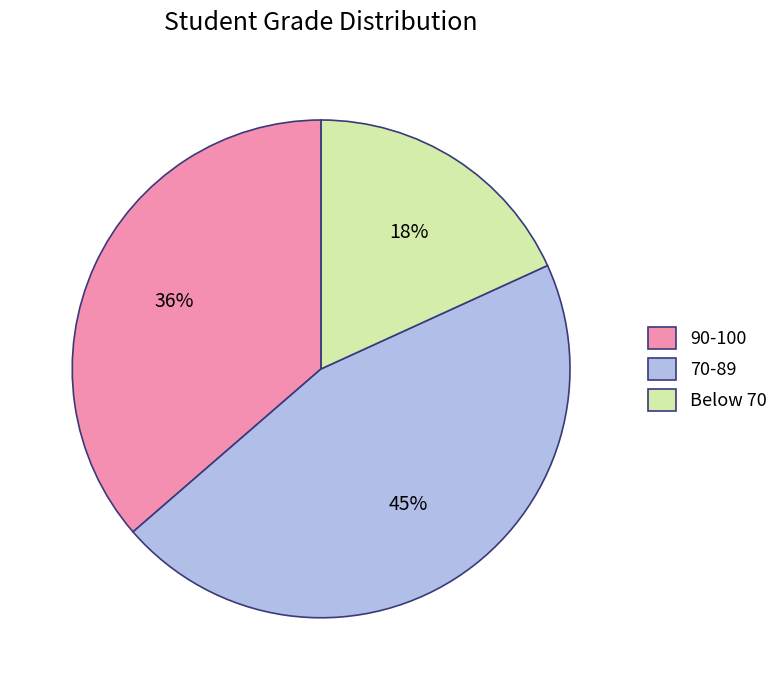

What is the ratio of the value at 90-100 to the value at 70-89?

0.8